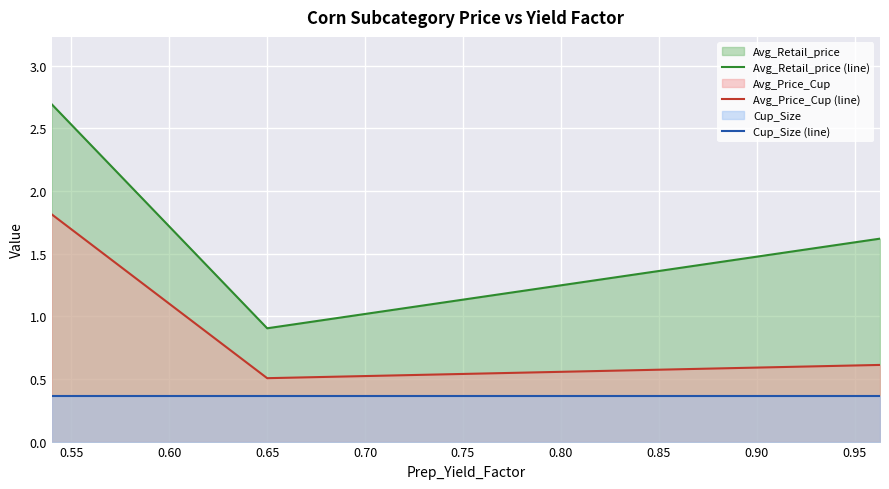

Which series has the largest total across all categories?

Avg_Retail_price (line)